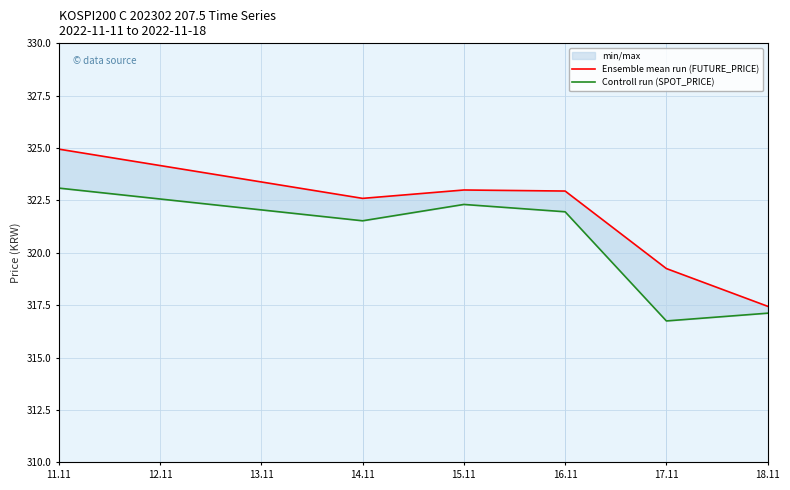

True or false: Ensemble mean run (FUTURE_PRICE) and Controll run (SPOT_PRICE) intersect in this chart.

False